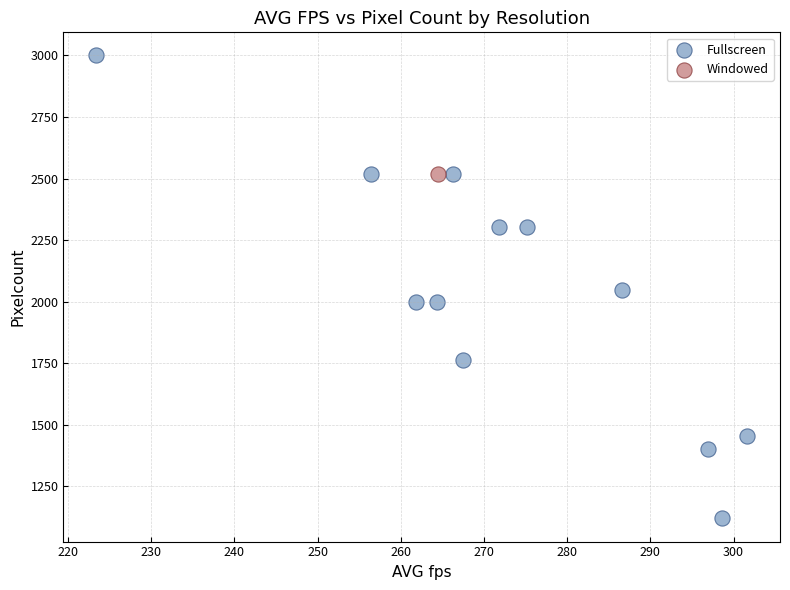

What are all the series names shown in the legend?

Fullscreen, Windowed